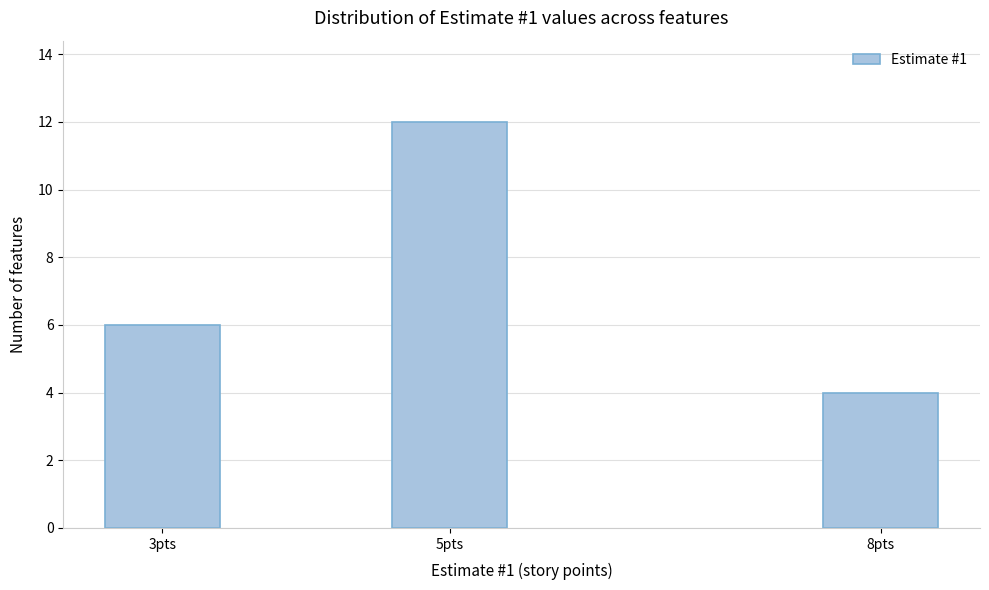

Reading right to left, list all the values displayed in this chart.

8pts=4	5pts=12	3pts=6